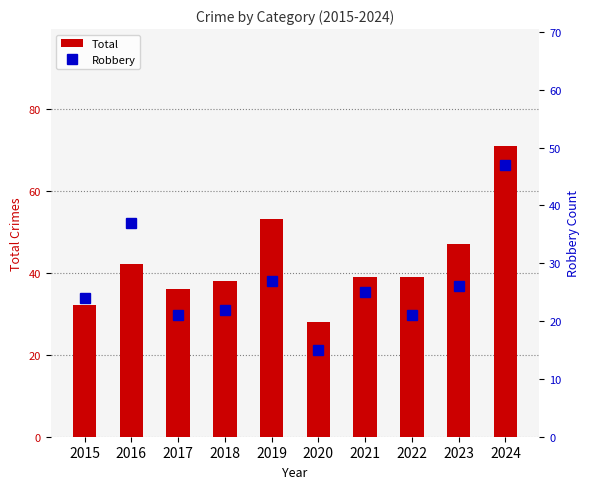

What value does the Robbery series have at 2017?

21